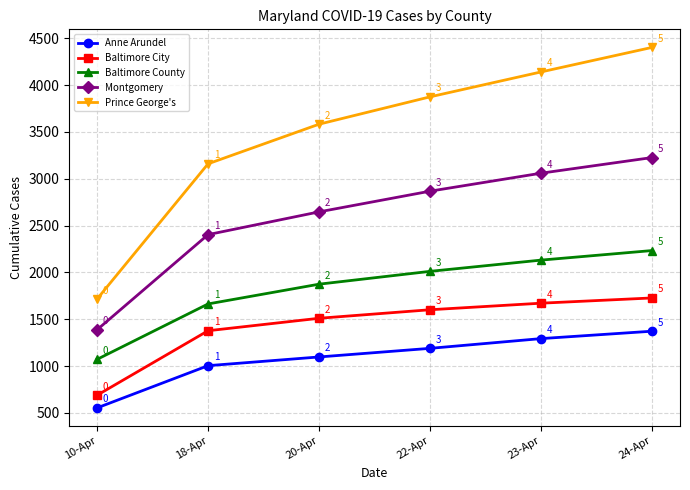

Which series has the widest spread of values?

Prince George's